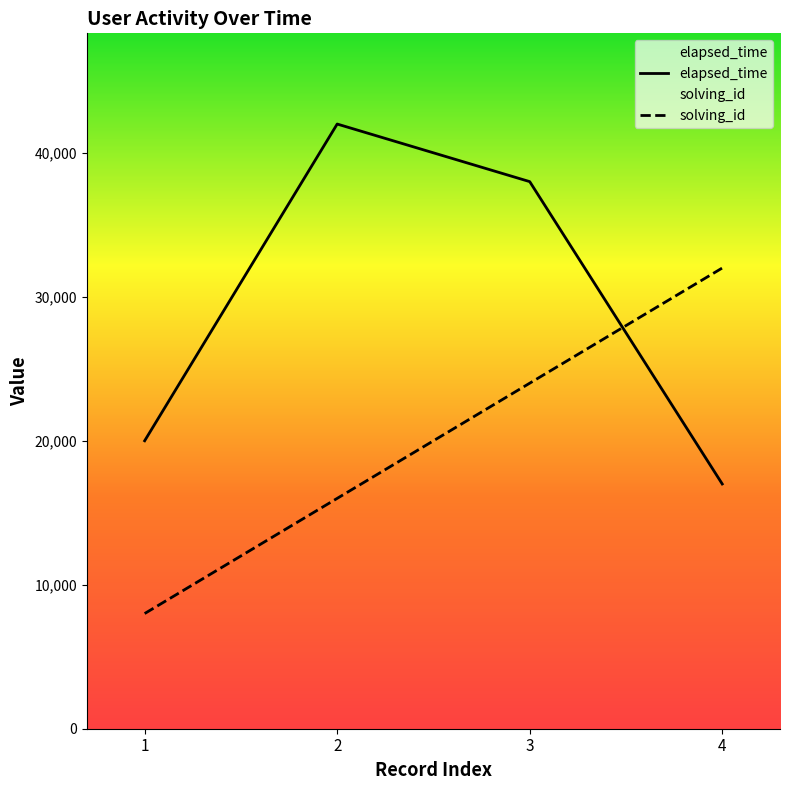

How many values in the elapsed_time series exceed 38000?

1